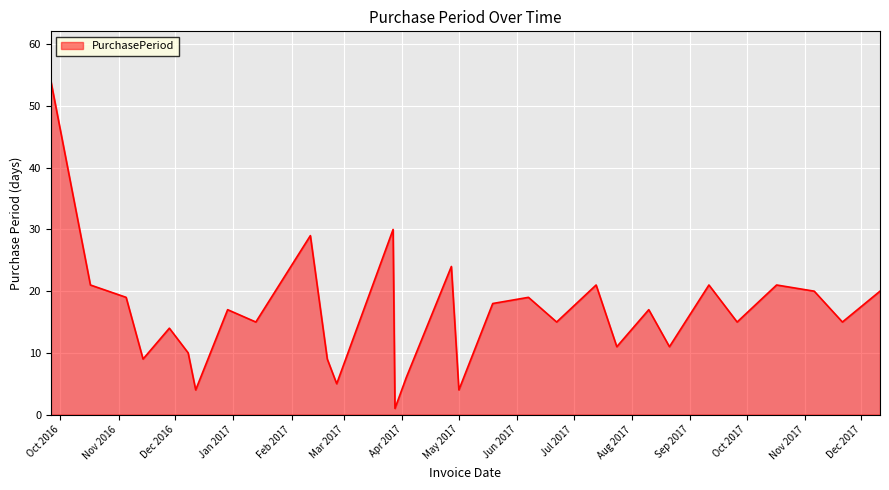

What is the maximum value shown in the chart?

54